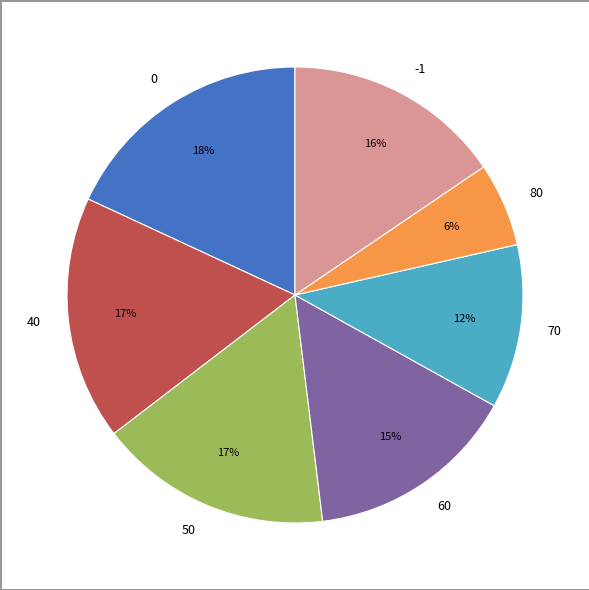

To the nearest percent, what is the difference between the largest and smallest slice percentages?

12%